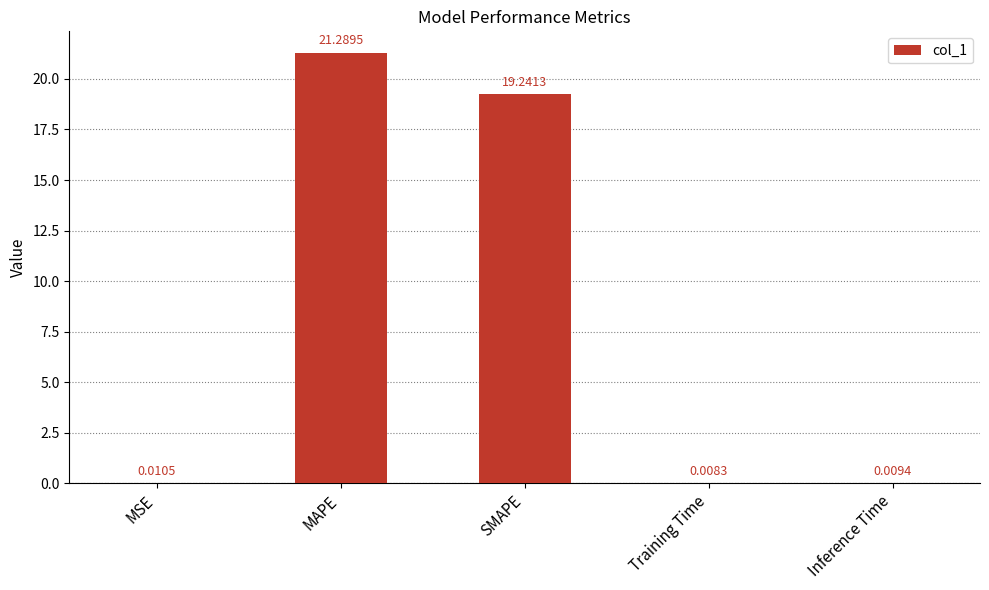

Where is the data nearest to the value 10?

SMAPE